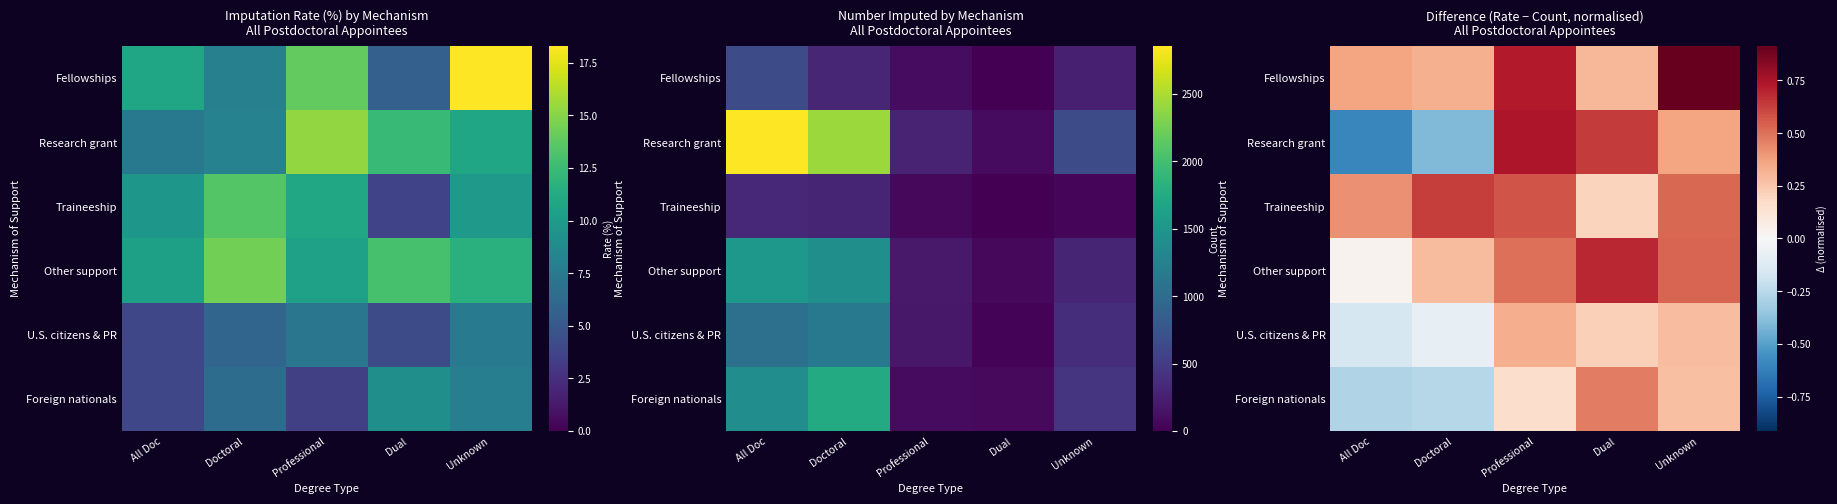

Is it true that Traineeship equals 0.3 at Doctoral?

False